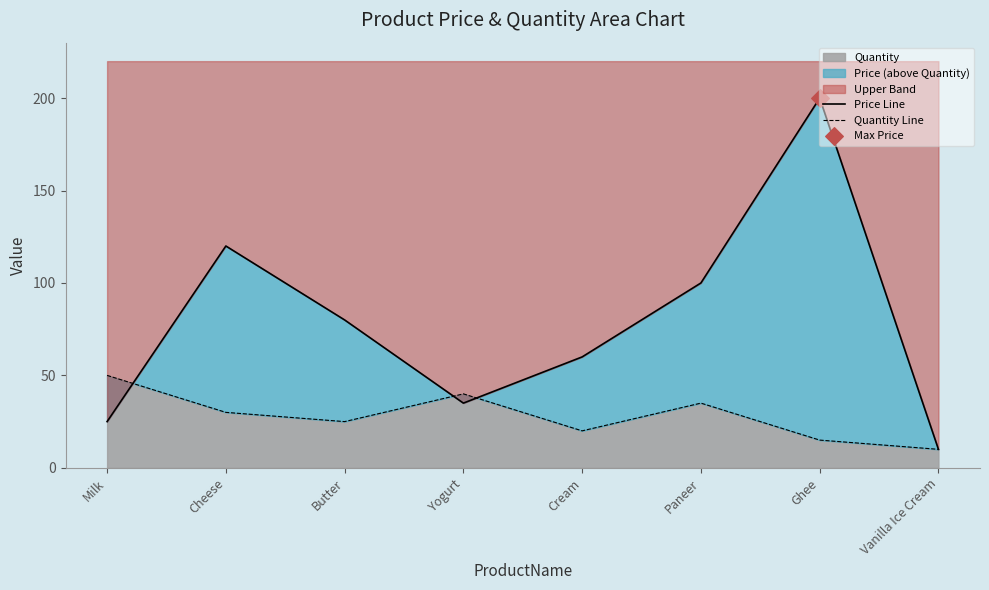

What is the total value across all series at Ghee?

215